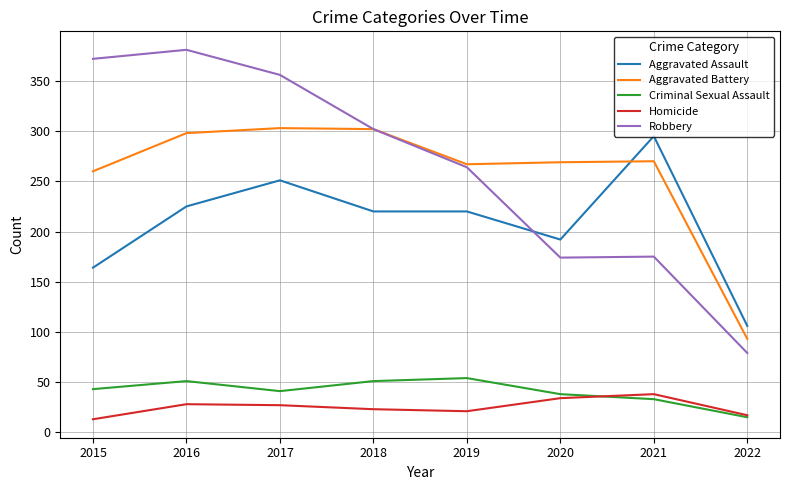

How many times do Robbery and Aggravated Assault cross each other?

1